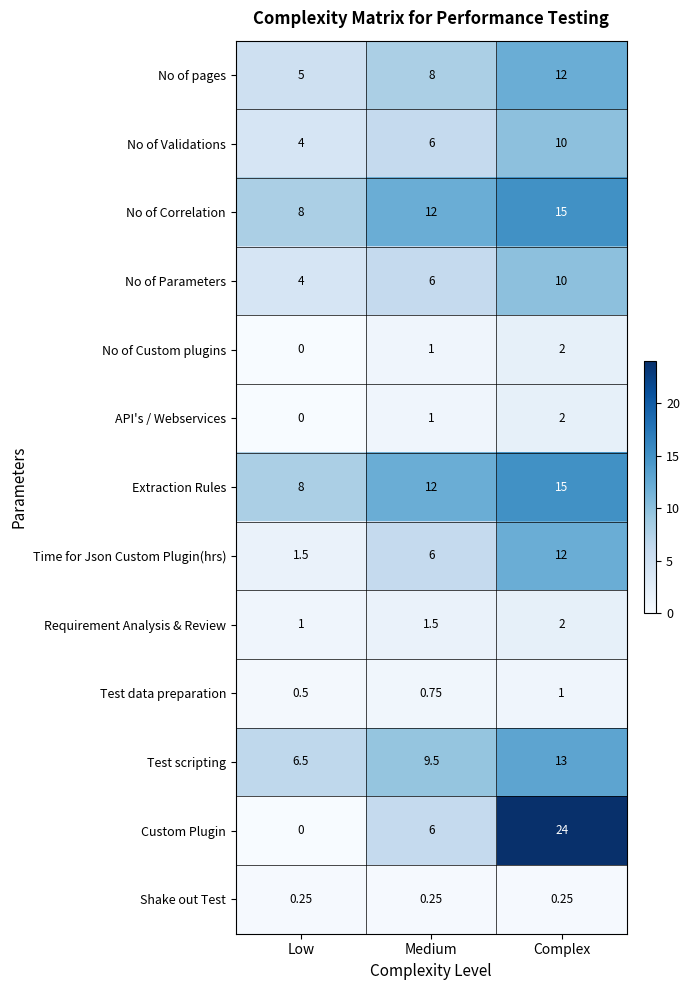

Is the value of Time for Json Custom Plugin(hrs) at Medium greater than the value of Extraction Rules at Low?

No